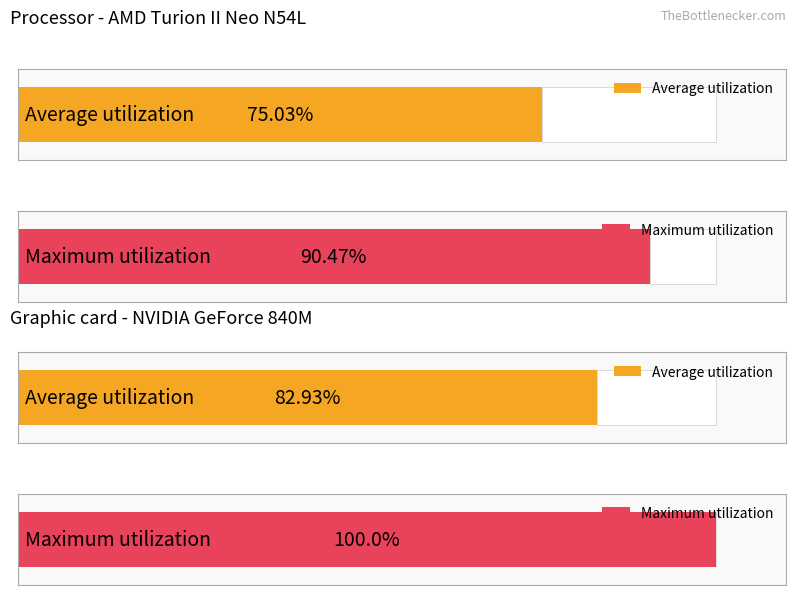

The value of Average utilization at Combo 2 is 289. True or false?

False